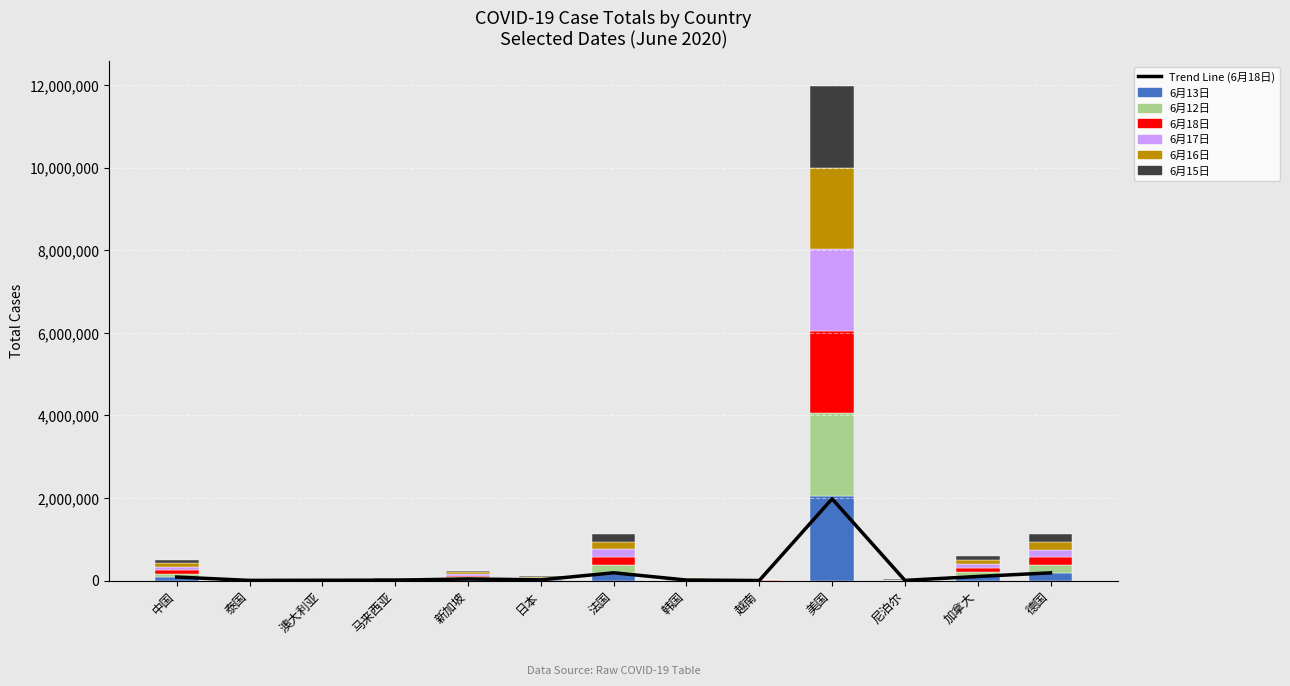

What is the label of the 9th bar from the right?

新加坡